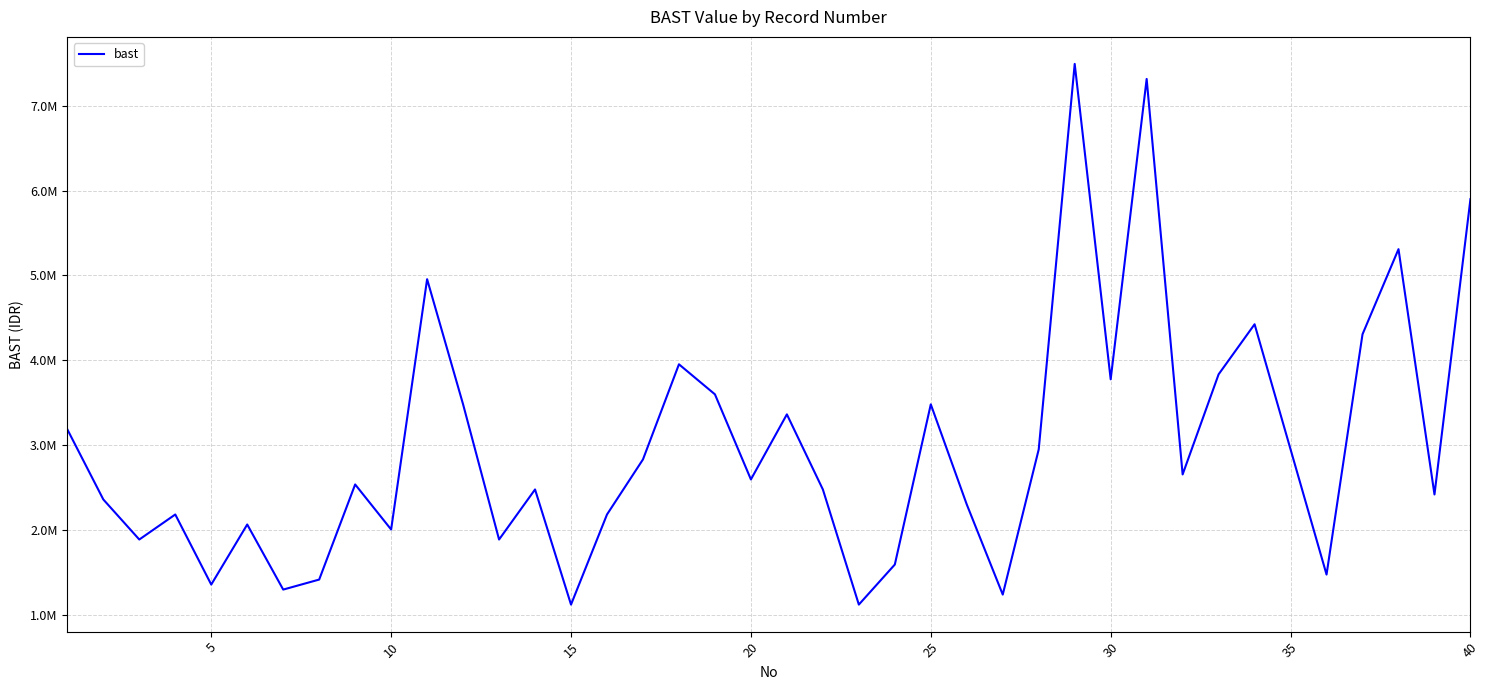

Is this an area chart (filled region under the line)?

No